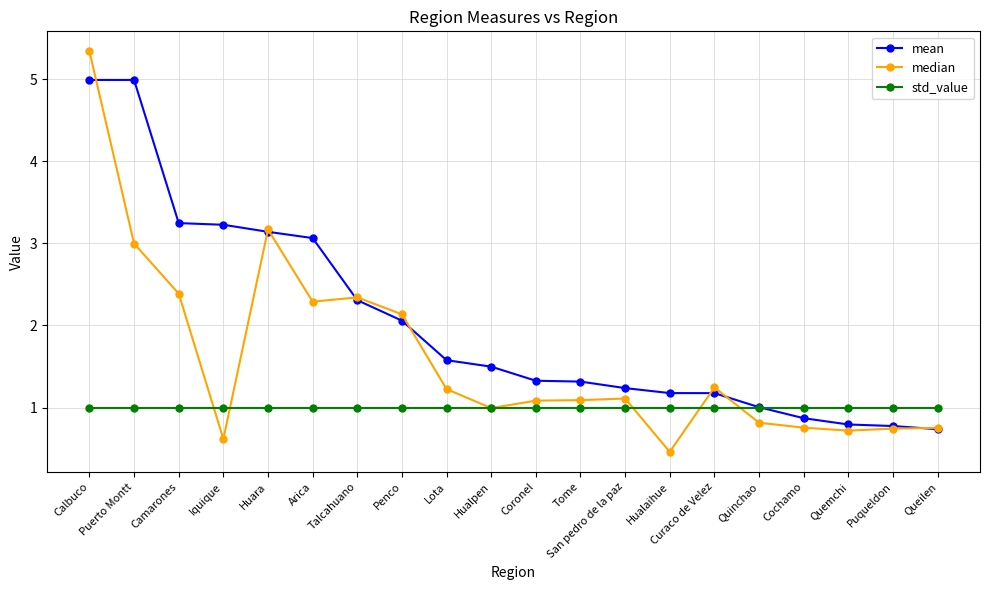

Does the chart have visible grid lines?

Yes